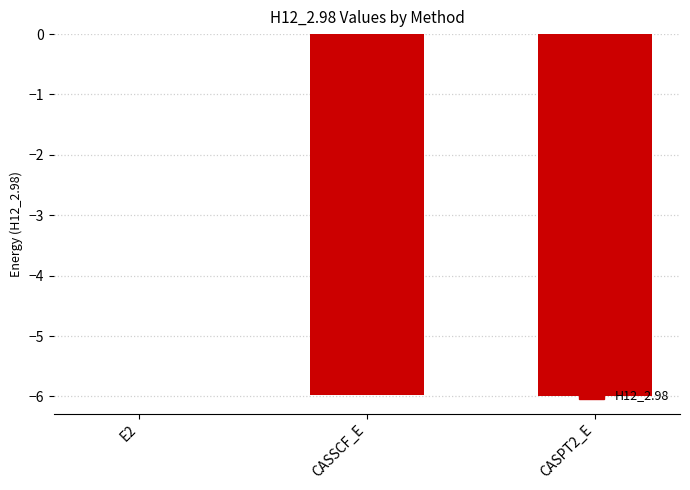

The chart shows a value of -6.0 at CASSCF_E. True or false?

True